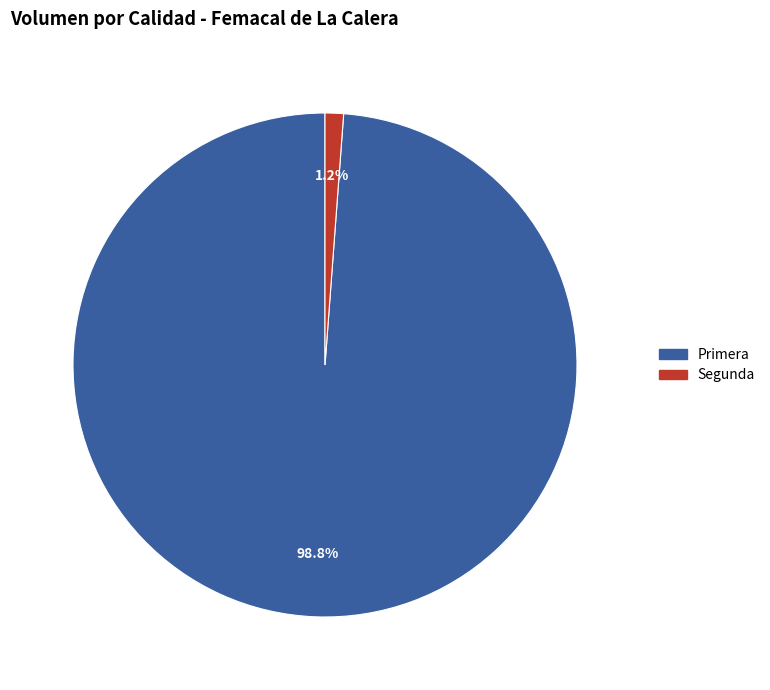

Which has a higher value, Segunda or Primera?

Primera